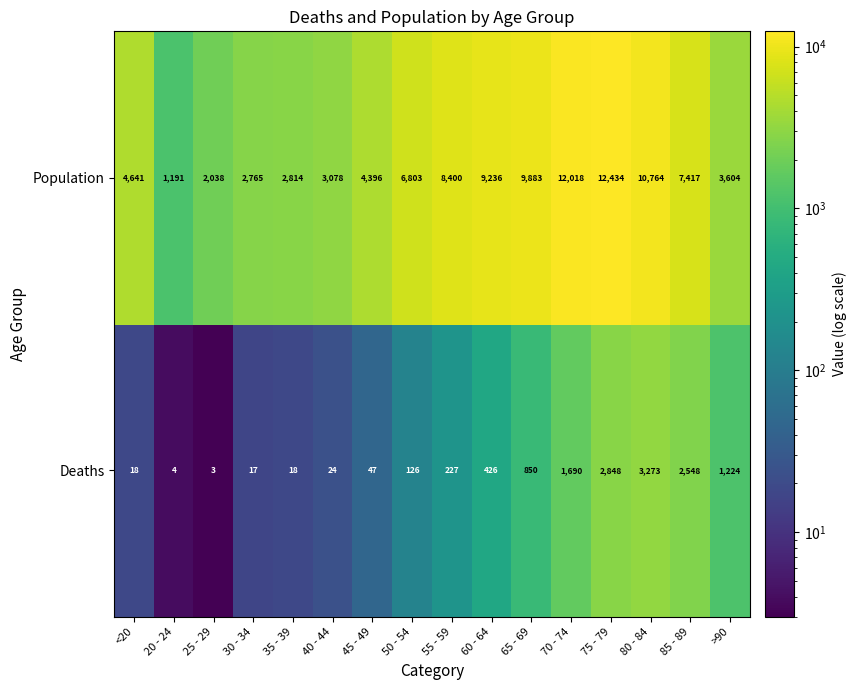

Which series has the widest spread of values?

Population